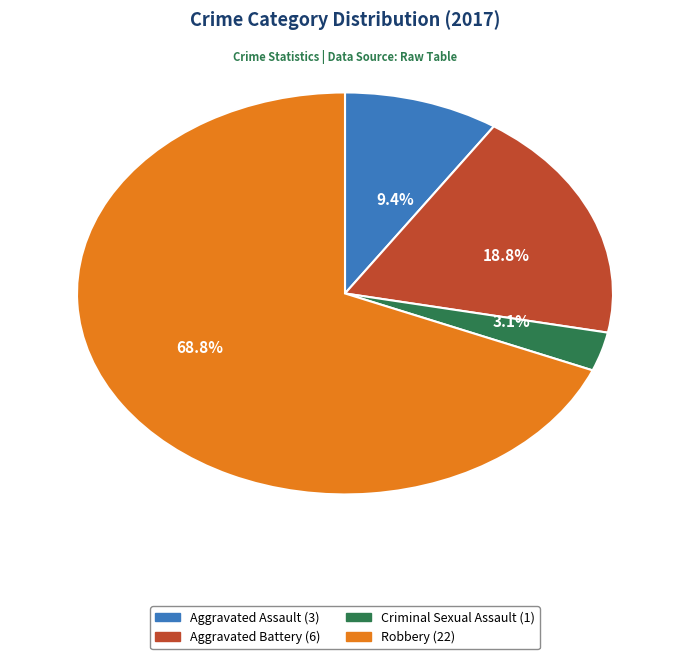

Which category has the biggest portion of the pie?

Robbery